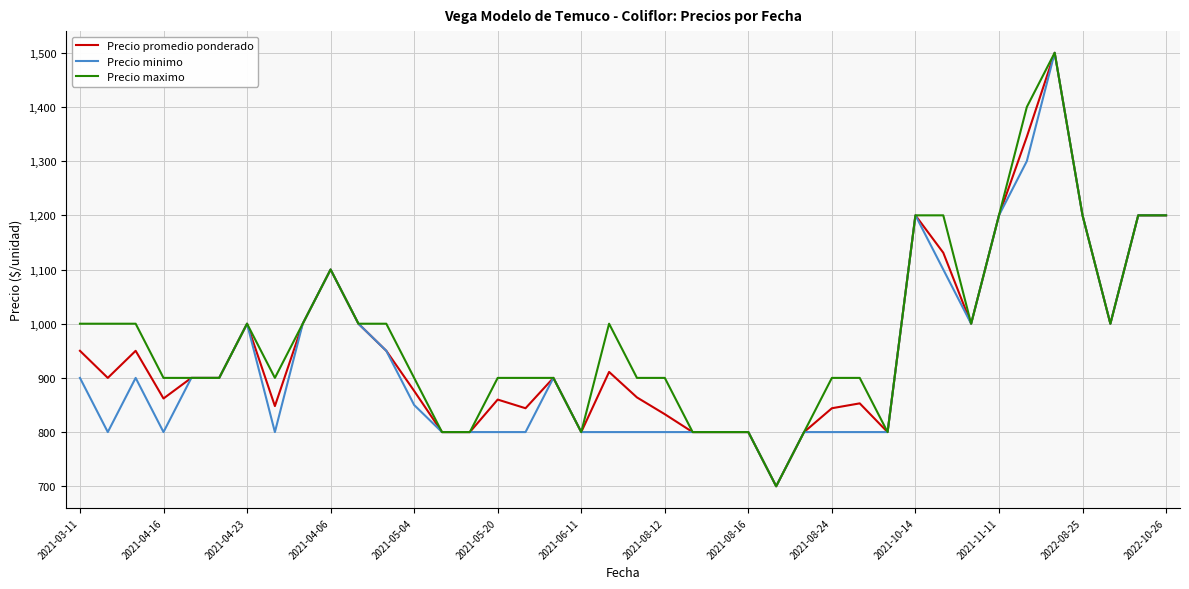

Does the chart display data point markers on the line(s)?

No